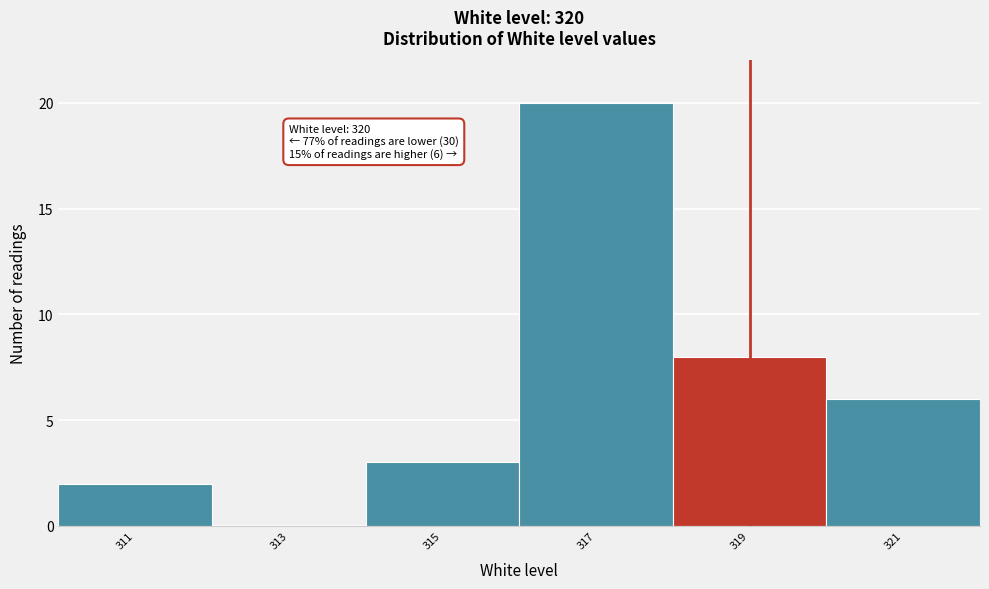

Reading left to right, extract all data points from this chart.

311=2	313=0	315=3	317=20	319=8	321=6